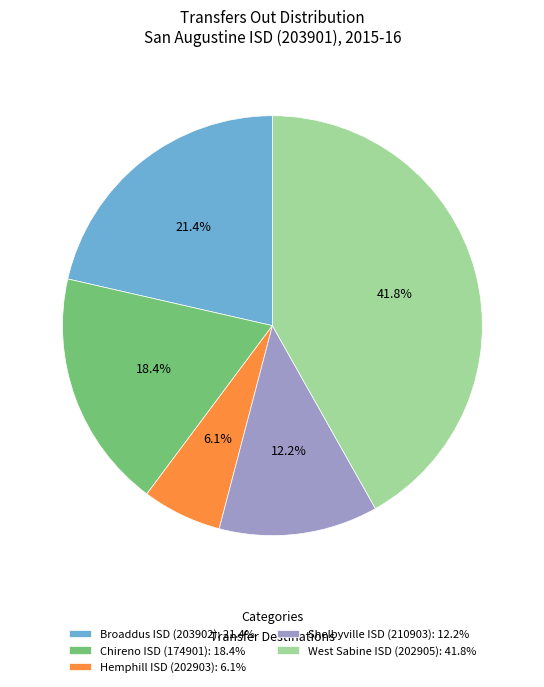

Combined, what portion of the pie is West Sabine ISD (202905): 41.8% and Broaddus ISD (203902): 21.4%?

63.3%